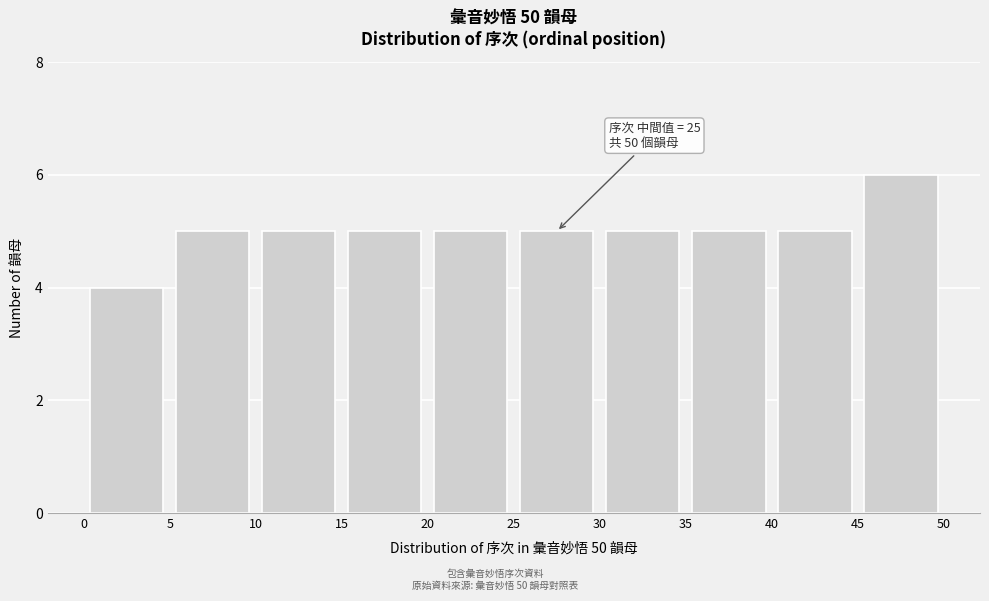

Over which range of the x-axis is the bar tallest?

45 to 50